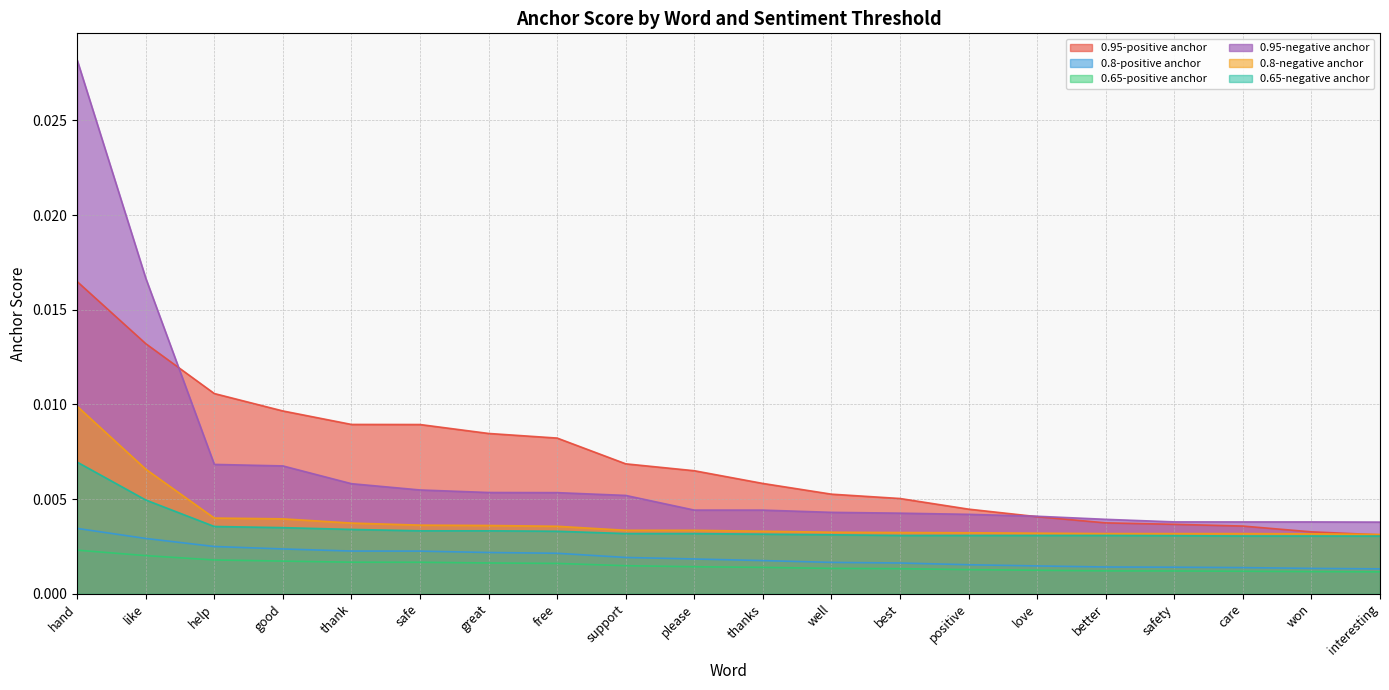

Between great and better, which series saw the biggest shift?

0.95-positive anchor